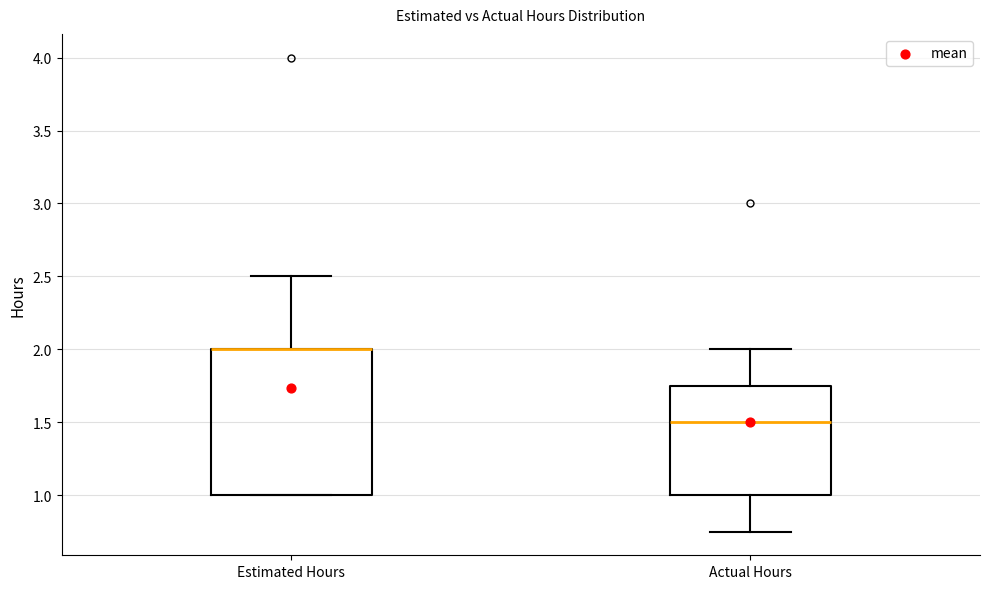

Reading left to right, read every box against the y-axis: the position of its median line, the range the box covers, and the ends of its whiskers. The values are not printed on the chart, so give them approximately, as read against the axis.

Estimated Hours: median 2.00 (drawn on the box's upper edge), box 1.00 to 2.00, whiskers 1.00 to 2.50
Actual Hours: median 1.50, box 1.00 to 1.75, whiskers 0.75 to 2.00